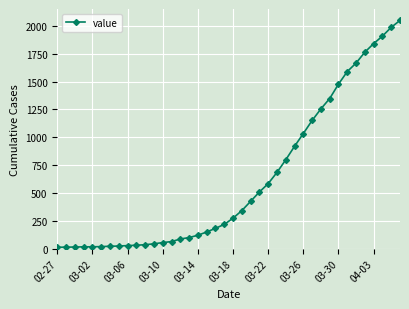

What is the maximum value shown in the chart?

2049